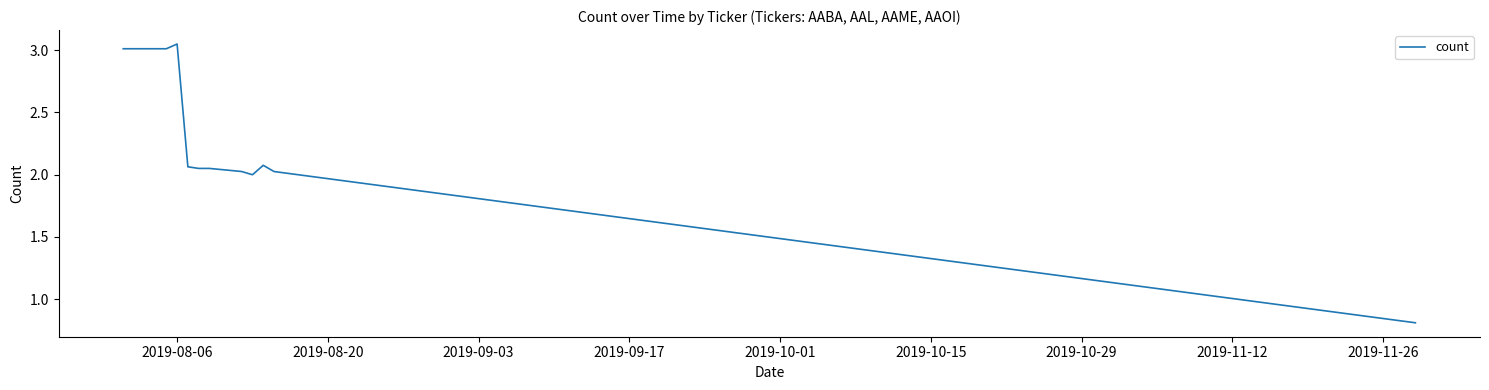

What is the average value?

2.3